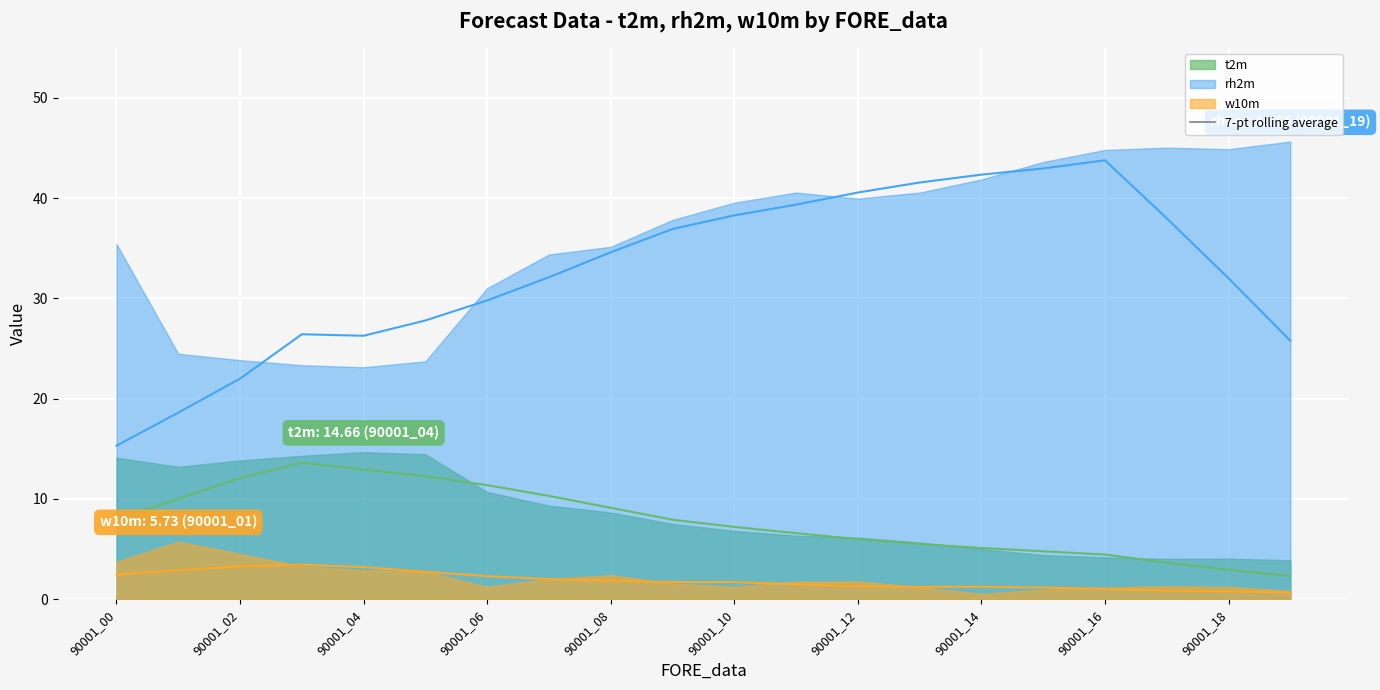

Reading left to right, extract all data points from this chart.

t2m: 90001_00=14.1	90001_01=13.2	90001_02=13.8	90001_03=14.3	90001_04=14.7	90001_05=14.4	90001_06=10.7	90001_07=9.3	90001_08=8.6	90001_09=7.5	90001_10=6.8	90001_11=6.3	90001_12=6.1	90001_13=5.6	90001_14=5.0	90001_15=4.4	90001_16=4.2	90001_17=4.0	90001_18=4.0	90001_19=3.9
rh2m: 90001_00=35.4	90001_01=24.5	90001_02=23.8	90001_03=23.3	90001_04=23.1	90001_05=23.7	90001_06=31.0	90001_07=34.4	90001_08=35.1	90001_09=37.8	90001_10=39.5	90001_11=40.6	90001_12=40.0	90001_13=40.6	90001_14=41.9	90001_15=43.6	90001_16=44.8	90001_17=45.0	90001_18=44.9	90001_19=45.6
w10m: 90001_00=3.7	90001_01=5.7	90001_02=4.5	90001_03=3.3	90001_04=2.9	90001_05=2.7	90001_06=1.2	90001_07=2.0	90001_08=2.4	90001_09=1.5	90001_10=1.2	90001_11=1.7	90001_12=1.8	90001_13=1.2	90001_14=0.5	90001_15=0.9	90001_16=1.1	90001_17=1.3	90001_18=1.2	90001_19=0.8